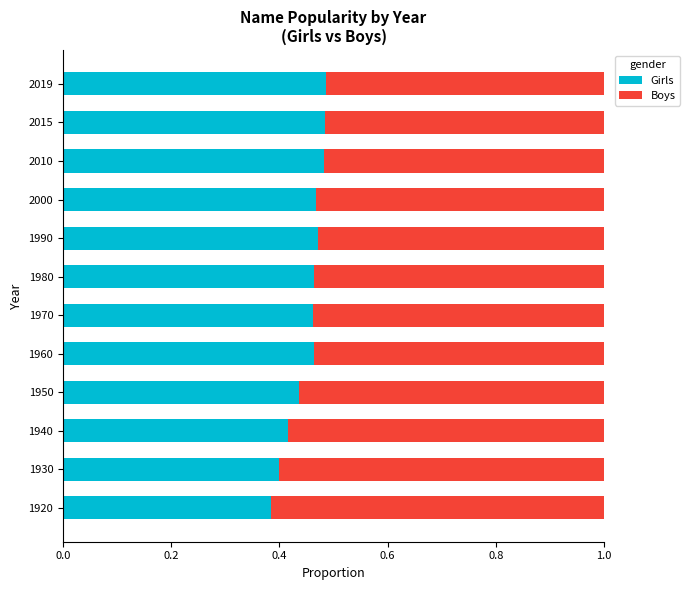

What is the sum of all Girls values?

5.4